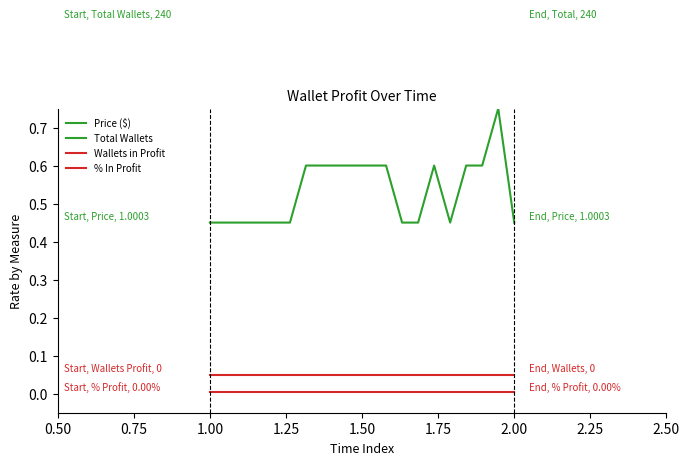

True or false: Wallets in Profit has more than 2 interior local peaks.

False